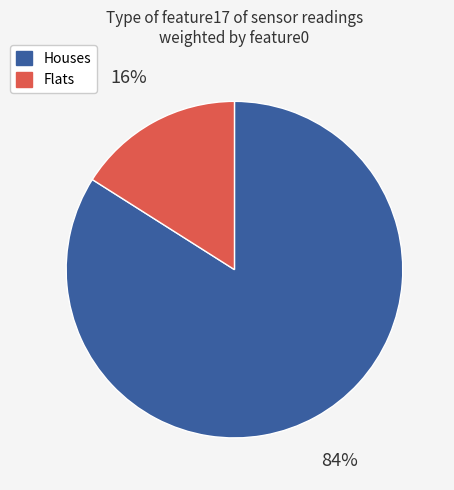

To the nearest percent, what is the difference between the largest and smallest slice percentages?

68%